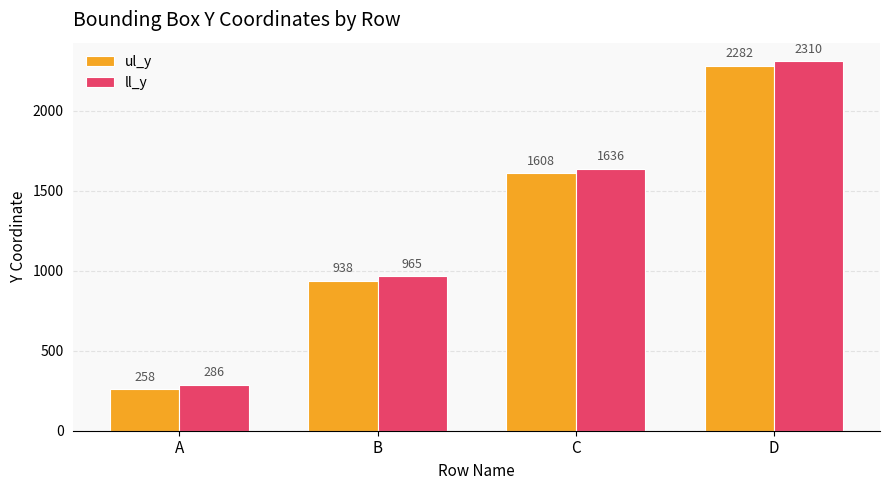

The ll_y series shows 1350 at B. True or false?

False